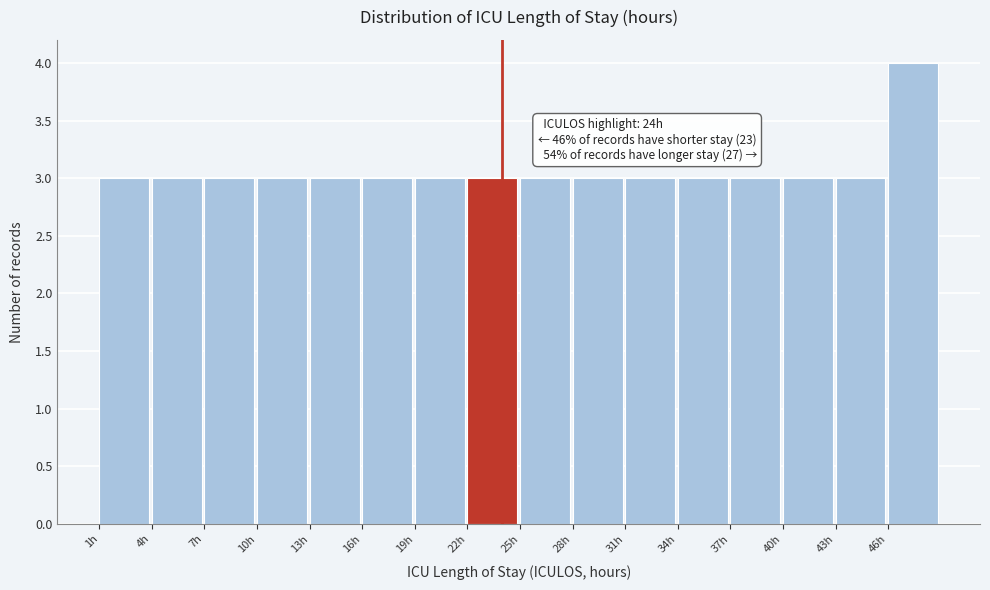

Which range on the x-axis has the tallest bar?

46 to 49